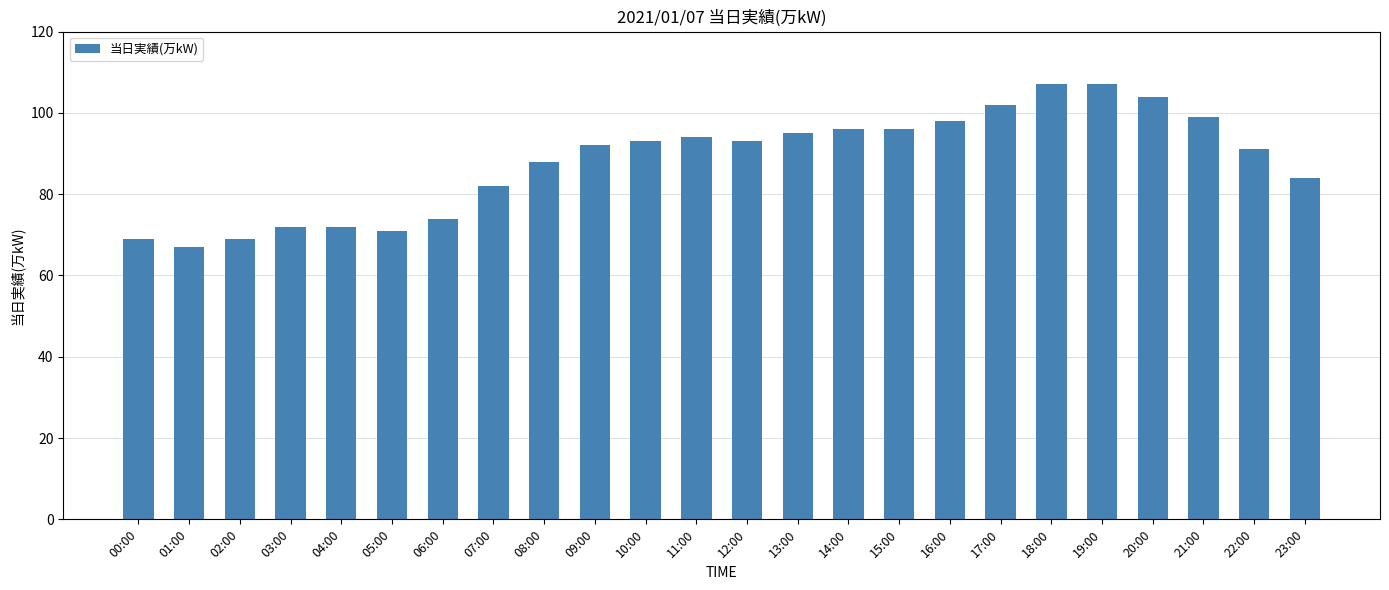

Reading left to right, list all the values displayed in this chart.

69	67	69	72	72	71	74	82	88	92	93	94	93	95	96	96	98	102	107	107	104	99	91	84